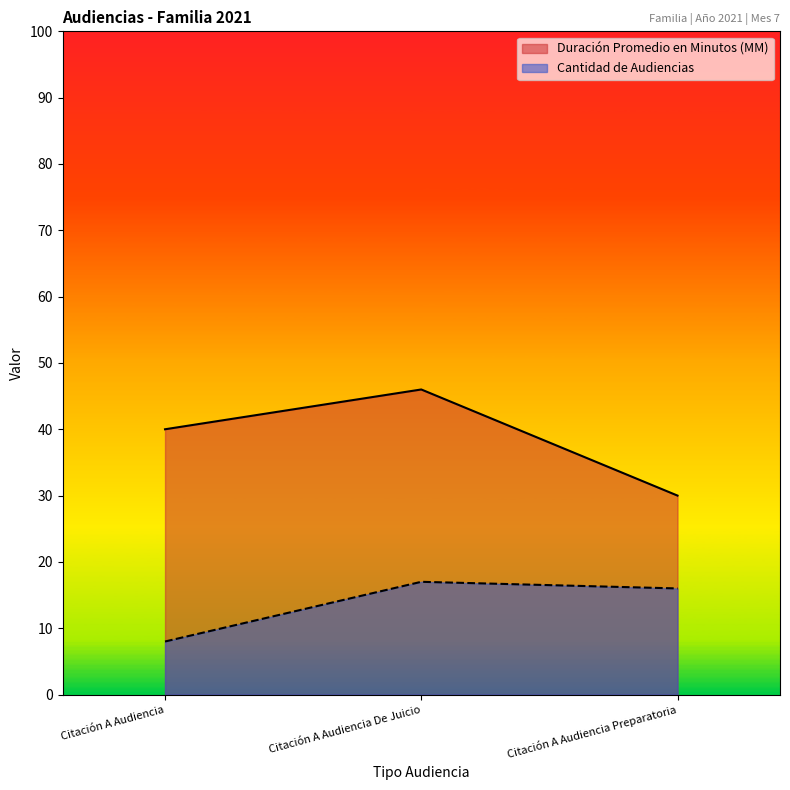

Read the Cantidad de Audiencias value at Citación A Audiencia De Juicio.

17